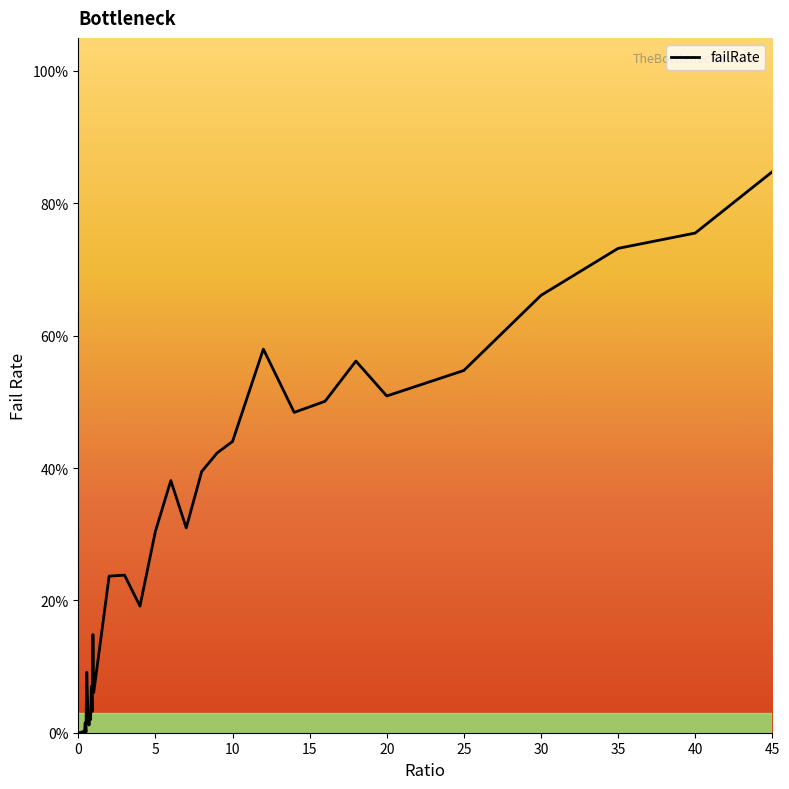

Does the chart have visible grid lines?

No